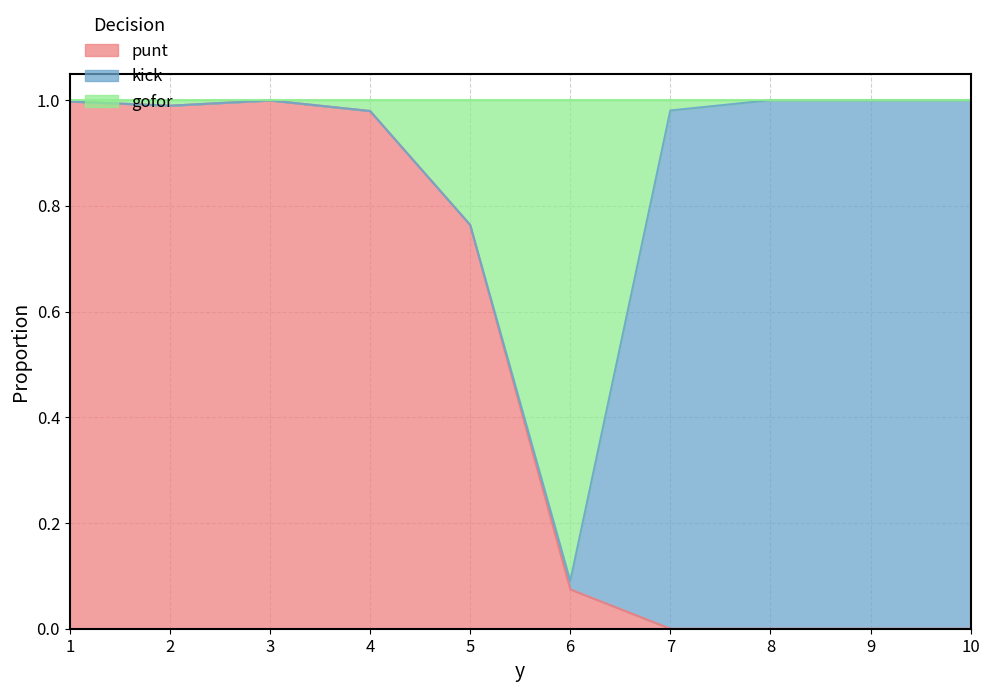

What is the sum of all punt values?

4.8